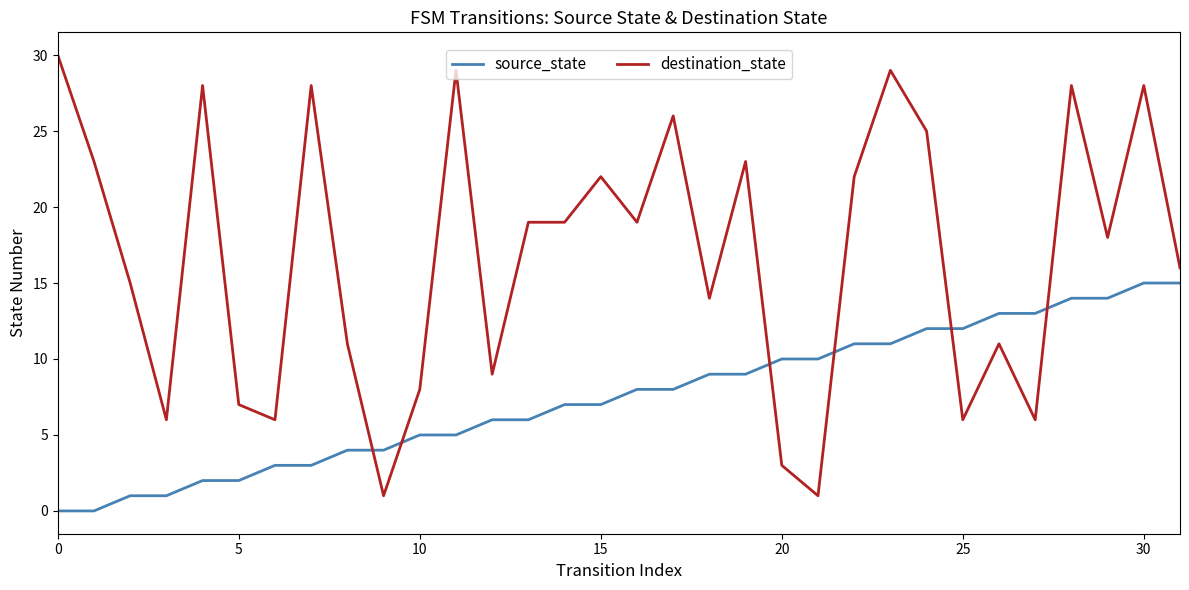

What is the difference between the maximum and minimum values in the source_state series?

15